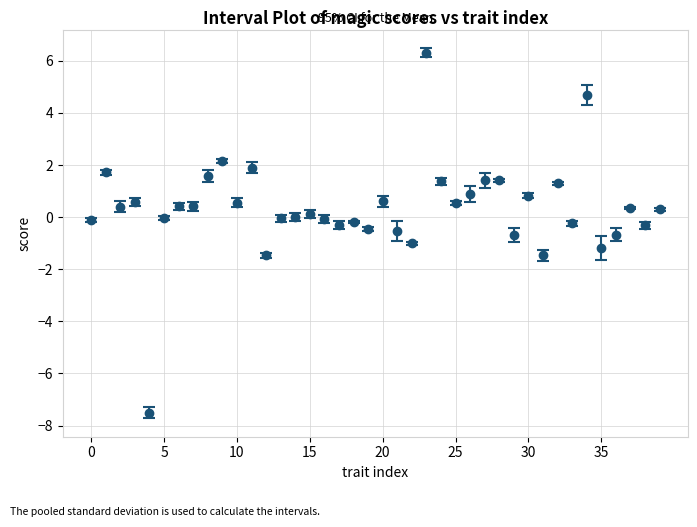

What is the smallest value displayed?

-7.6